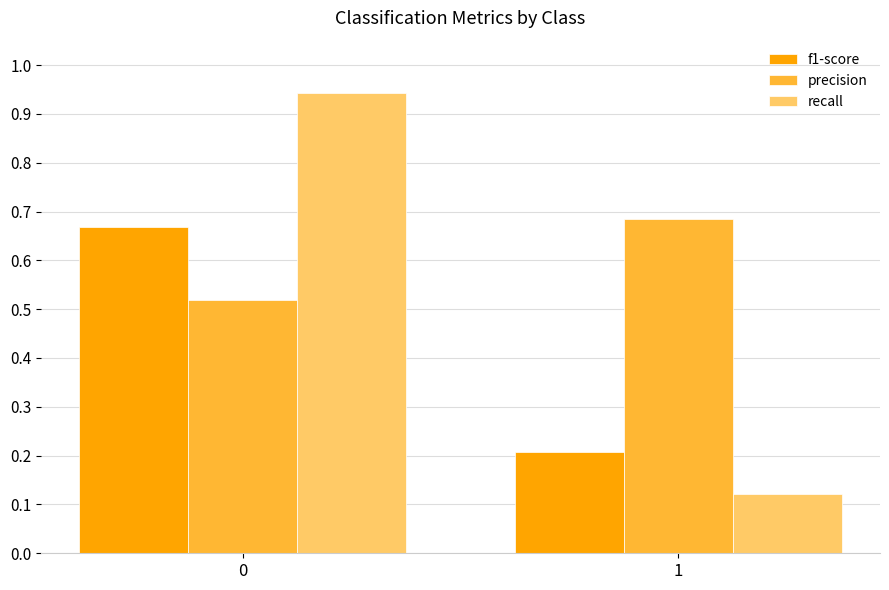

Count the number of categories in the chart.

2